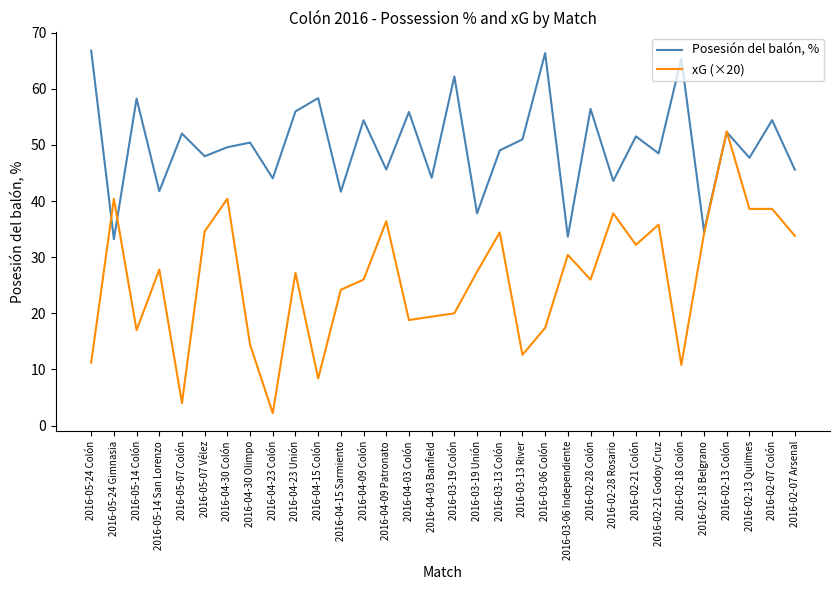

Rank the series by their average value, from highest to lowest.

Posesión del balón, %, xG (×20)